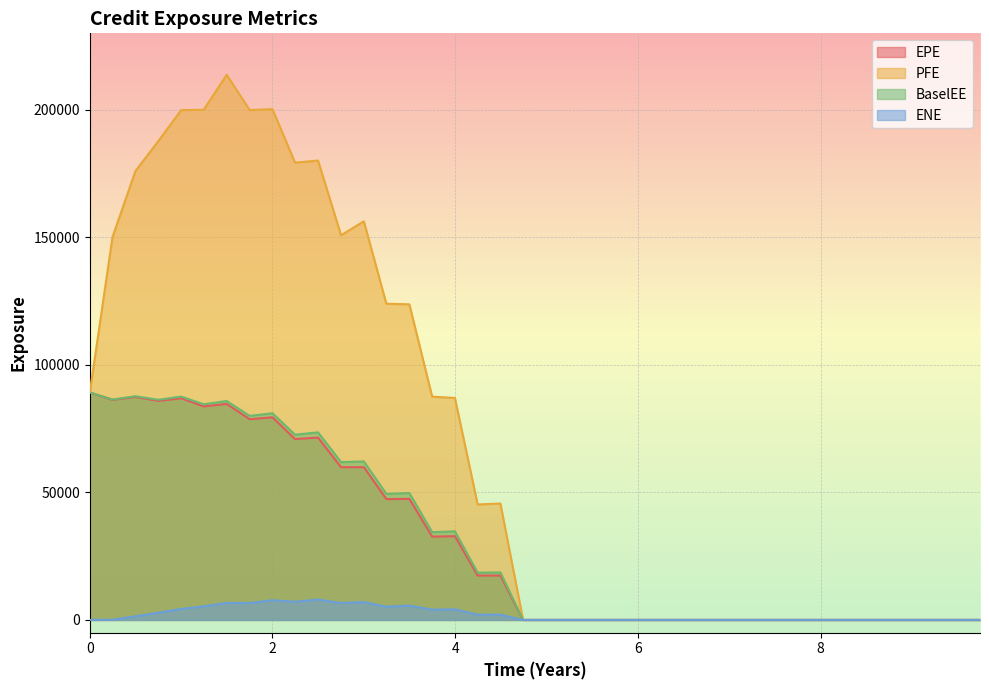

Reading left to right, transcribe all the data shown in this chart.

EPE: 89183.4	86292.1	87433.4	85875.7	86927.6	83714.1	84704.8	78688.3	79449.5	70925.9	71490.9	59885.9	59901.8	47385.3	47468.2	32672.9	32831.2	17399.6	17407.5	0.0	0.0	0.0	0.0	0.0	0.0	0.0	0.0	0.0	0.0	0.0	0.0	0.0	0.0	0.0	0.0	0.0	0.0	0.0	0.0	0.0
PFE: 89183.4	150174.0	176043.0	187798.0	199893.0	200019.0	213747.0	199906.0	200280.0	179302.0	180119.0	150828.0	156293.0	123983.0	123747.0	87552.5	87018.8	45290.1	45648.7	0.0	0.0	0.0	0.0	0.0	0.0	0.0	0.0	0.0	0.0	0.0	0.0	0.0	0.0	0.0	0.0	0.0	0.0	0.0	0.0	0.0
BaselEE: 89183.4	86426.5	87707.3	86313.4	87572.5	84561.2	85840.0	80002.9	81037.3	72648.8	73547.1	61877.2	62160.9	49414.3	49750.8	34415.2	34754.8	18520.1	18630.4	0.0	0.0	0.0	0.0	0.0	0.0	0.0	0.0	0.0	0.0	0.0	0.0	0.0	0.0	0.0	0.0	0.0	0.0	0.0	0.0	0.0
ENE: 0.0	71.1	1426.9	2842.9	4307.3	5313.4	6662.4	6652.9	7723.8	7135.1	7982.6	6643.2	7013.2	5170.8	5626.9	4028.7	4165.1	2060.6	2070.9	0.0	0.0	0.0	0.0	0.0	0.0	0.0	0.0	0.0	0.0	0.0	0.0	0.0	0.0	0.0	0.0	0.0	0.0	0.0	0.0	0.0